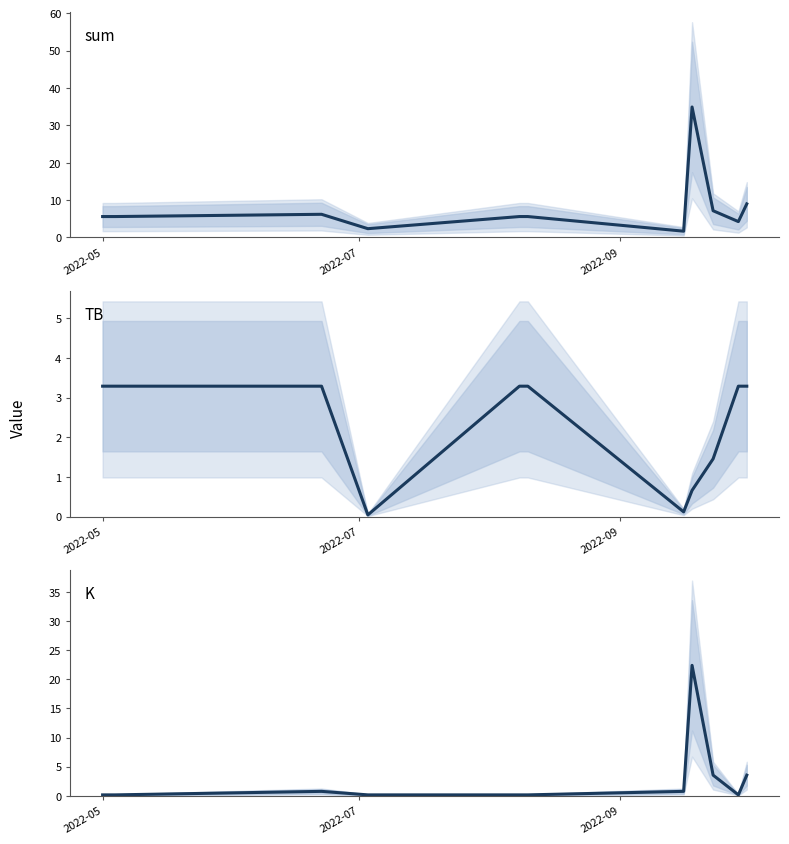

How many distinct data groups are displayed?

3